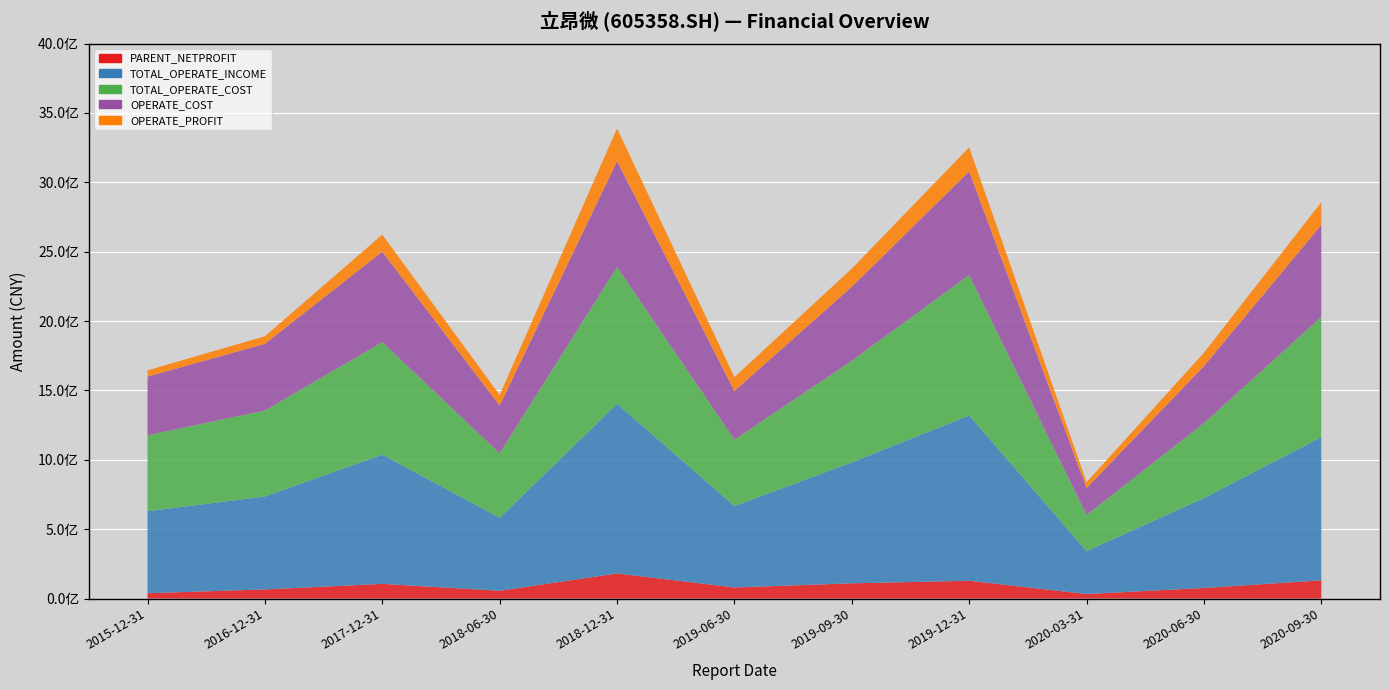

Reading left to right, extract all data points from this chart.

PARENT_NETPROFIT: 38240320.2	65742948.3	105610528.3	56014256.2	180759755.4	79851919.2	109593337.2	128187904.7	32476786.4	76211186.6	130859270.3
TOTAL_OPERATE_INCOME: 591337886.3	670139187.6	932019601.1	526228830.7	1222666990.3	587053448.6	872193865.3	1191685953.9	309327702.7	648520629.9	1032761525.1
TOTAL_OPERATE_COST: 547075905.2	619233982.0	809779530.3	464068006.3	986514796.3	477786074.4	731668356.6	1011440297.1	259901171.8	539509840.7	866527062.4
OPERATE_COST: 423055399.9	480699221.8	652619787.1	345100144.2	761838325.2	351331995.8	534046336.1	747018411.7	194299622.7	411116755.2	662887427.2
OPERATE_PROFIT: 44908274.1	54606930.3	122870704.1	76140284.5	236483118.6	100003307.0	130235164.1	173899160.1	42335790.0	96046539.3	163786658.5